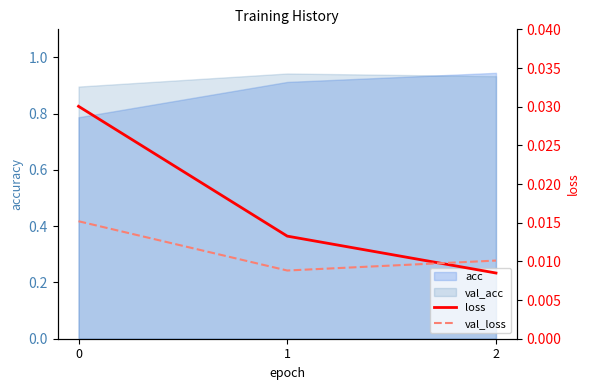

Where is loss nearest to the value 0?

2